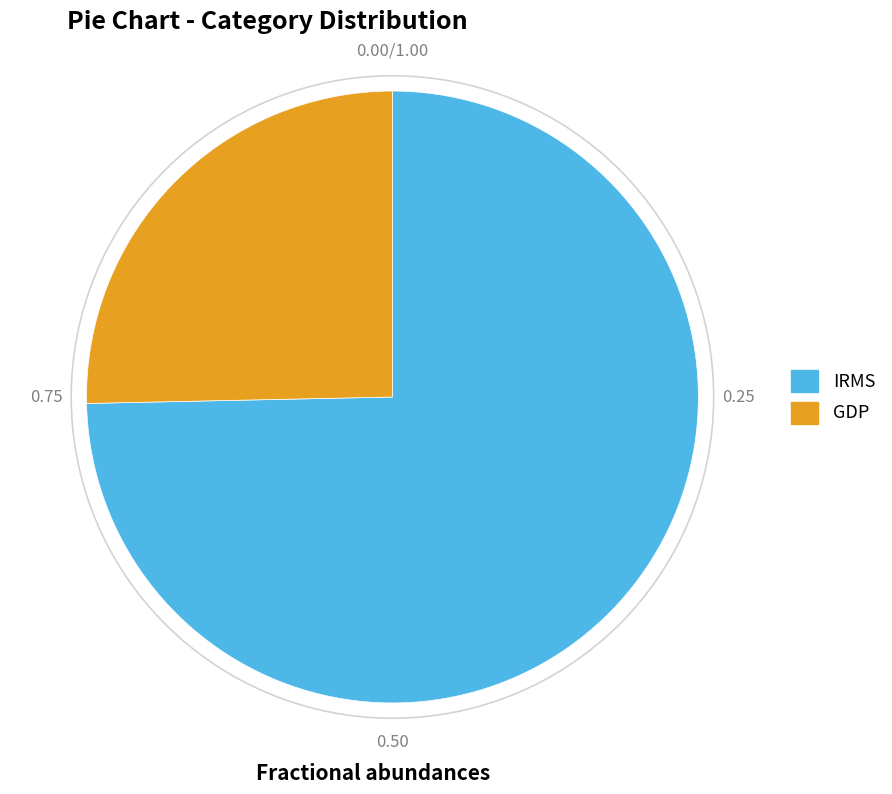

What is the smallest slice in the pie chart?

GDP